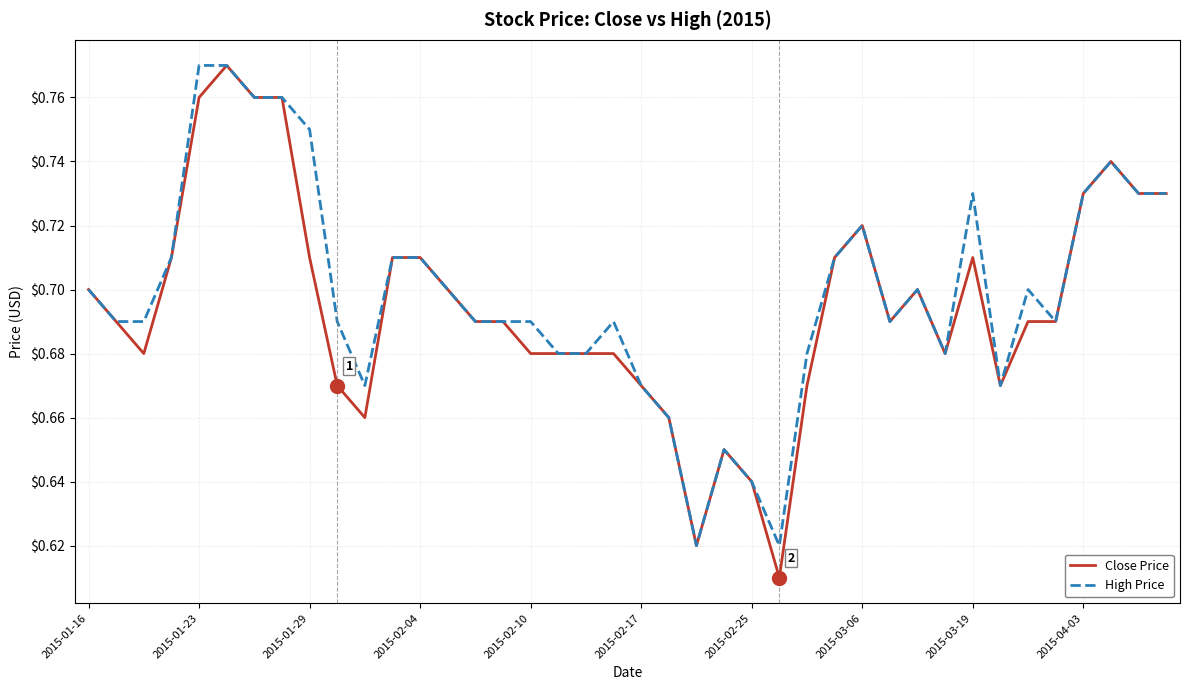

Which series has the widest spread of values?

Close Price